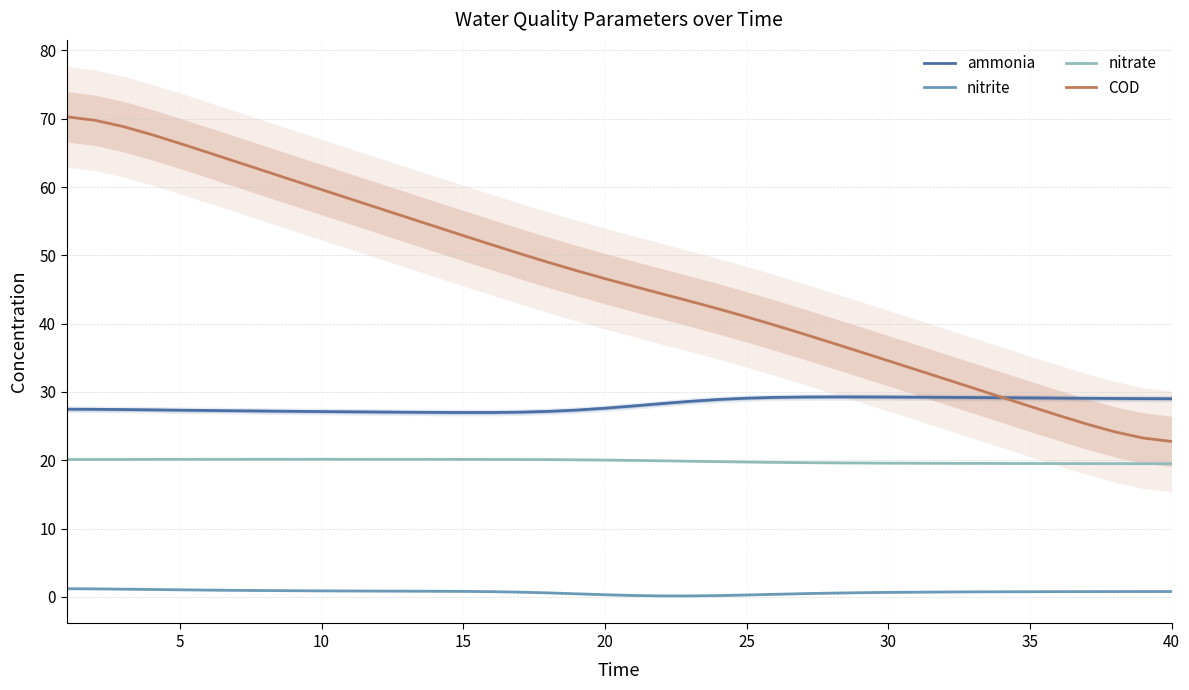

True or false: nitrite and nitrate cross at least once.

False